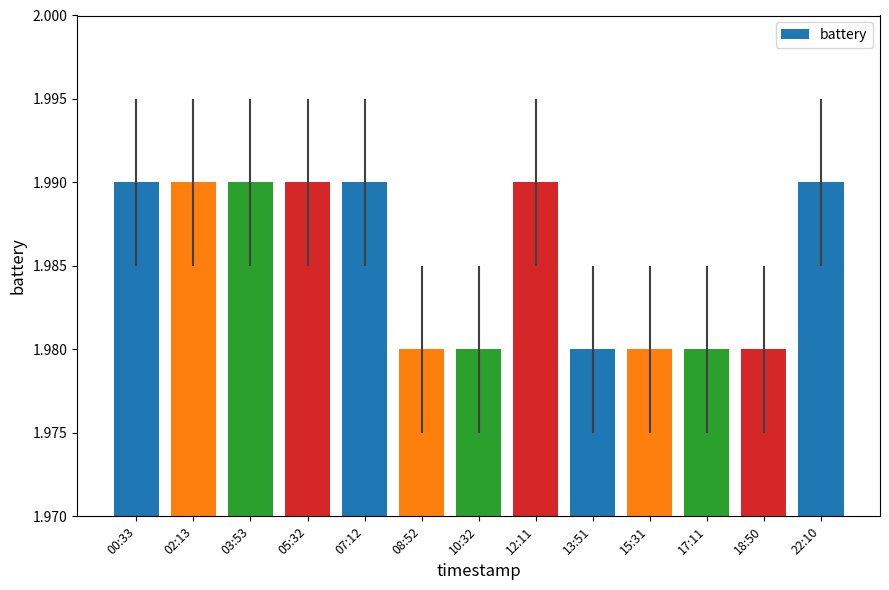

Approximately how many times larger is the value at 05:32 compared to 02:13?

1.0